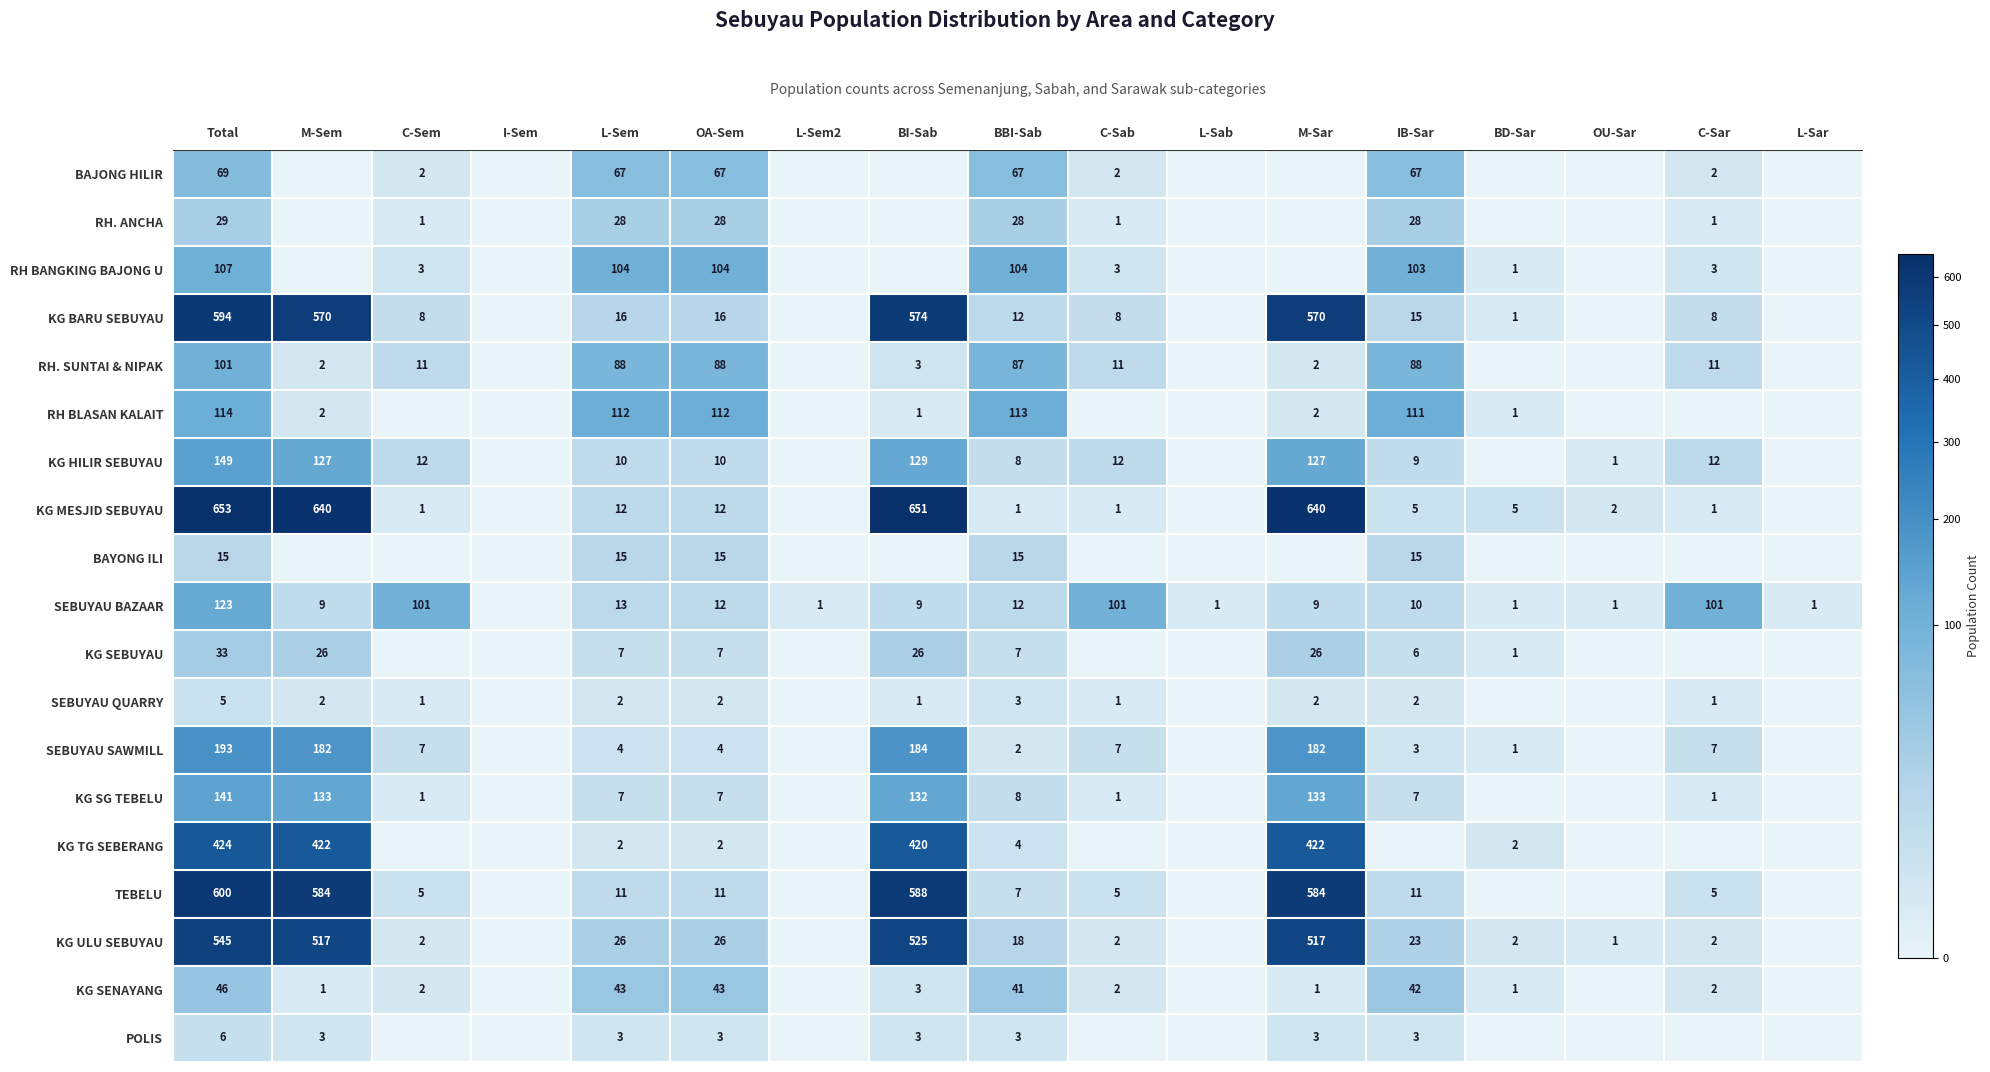

Is the value of RH BLASAN KALAIT at OA-Sem greater than the value of RH. SUNTAI & NIPAK at C-Sem?

Yes